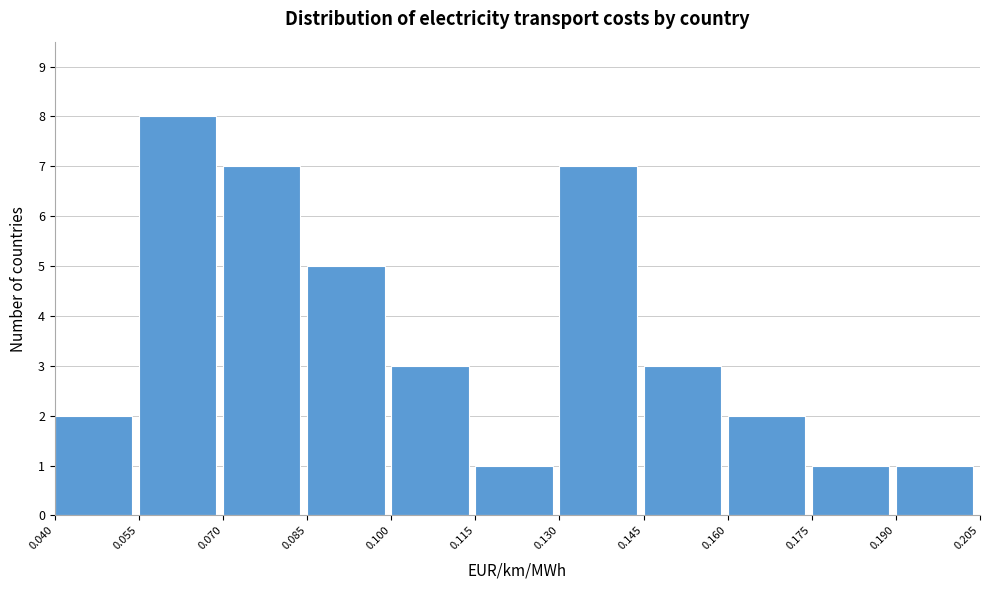

Over which range of the x-axis is the bar tallest?

0.055 to 0.070